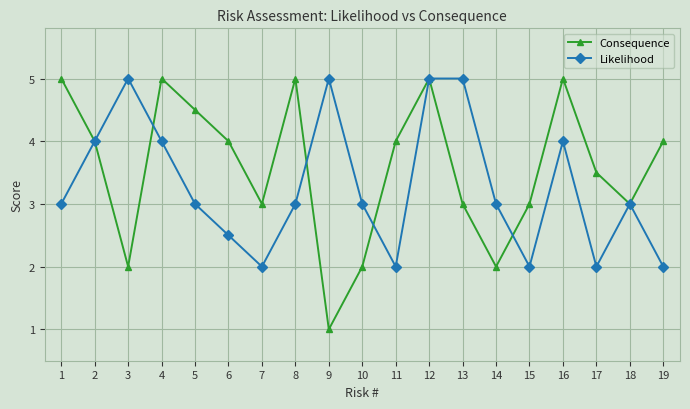

How many interior local valleys does the Likelihood series have?

4